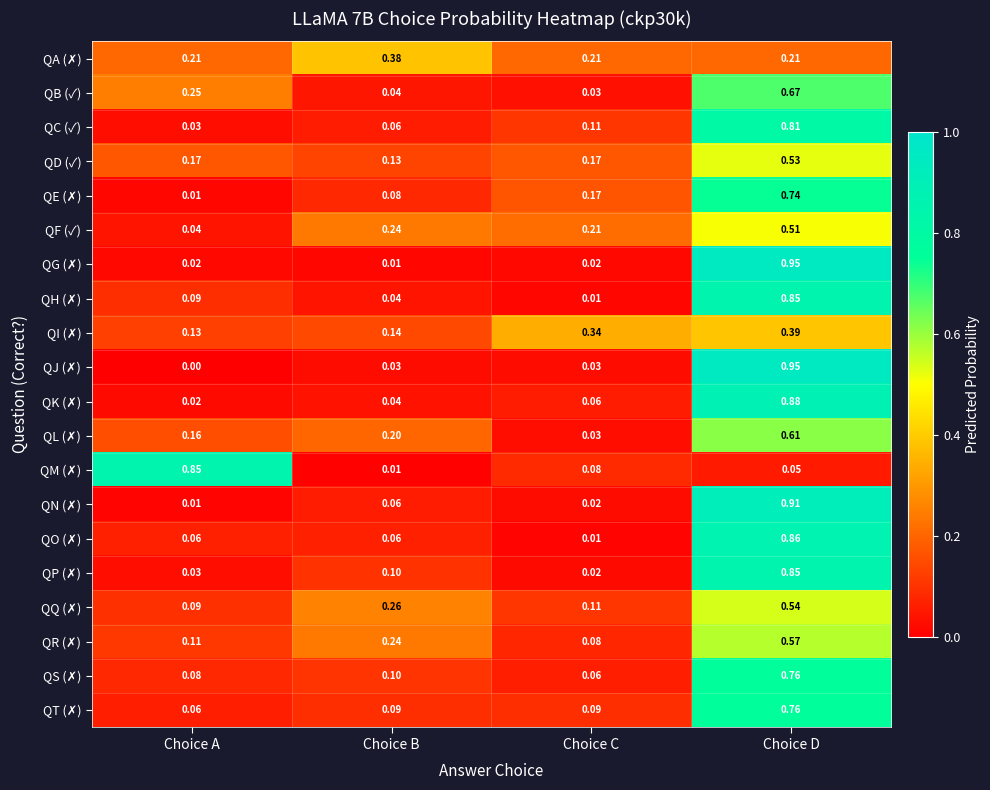

At which category does the chart reach its minimum across all series?

Choice A